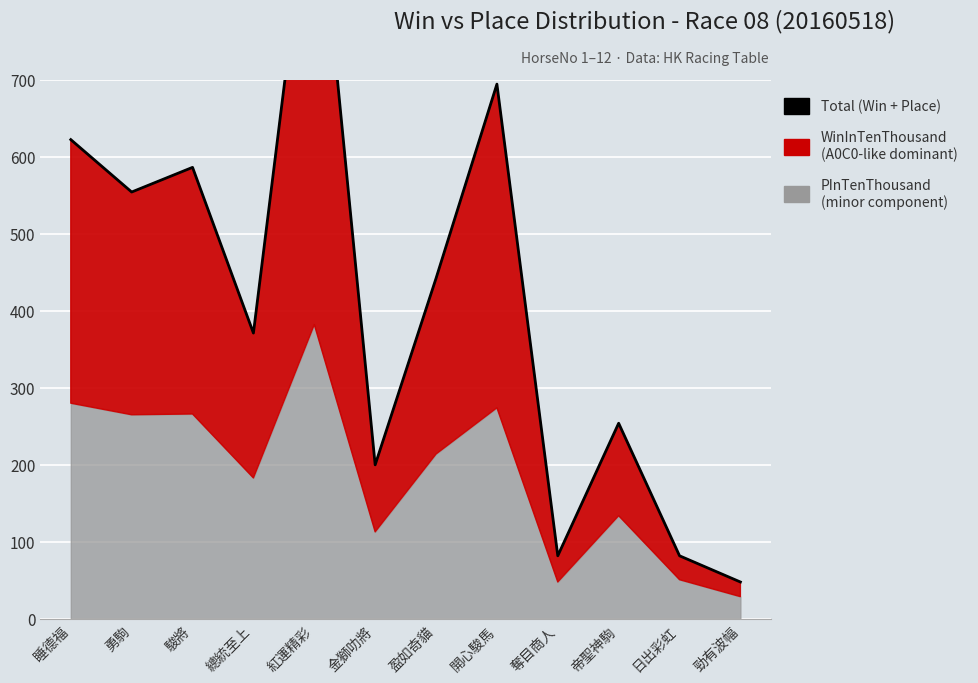

How many lines are shown in the chart?

1